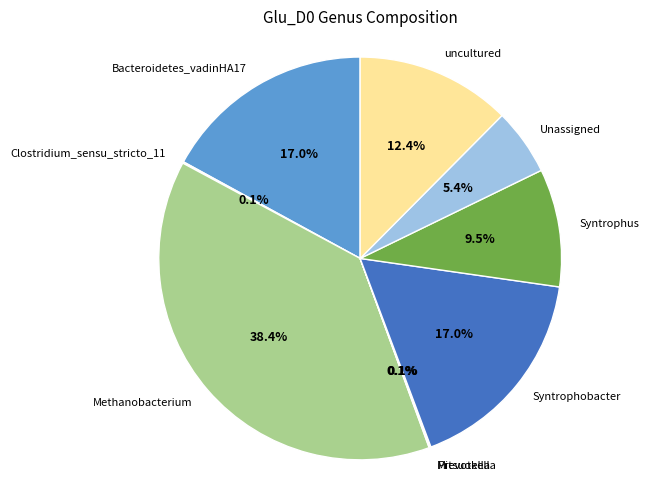

To the nearest percent, what is the difference between the largest and smallest slice percentages?

38%